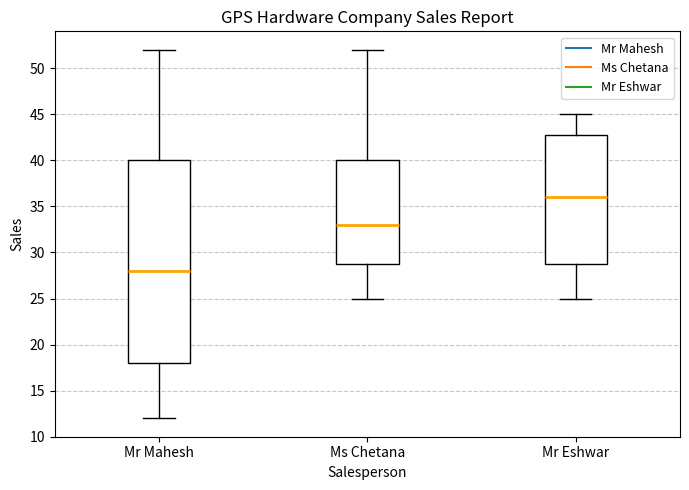

Which box has the lowest median line?

Mr Mahesh